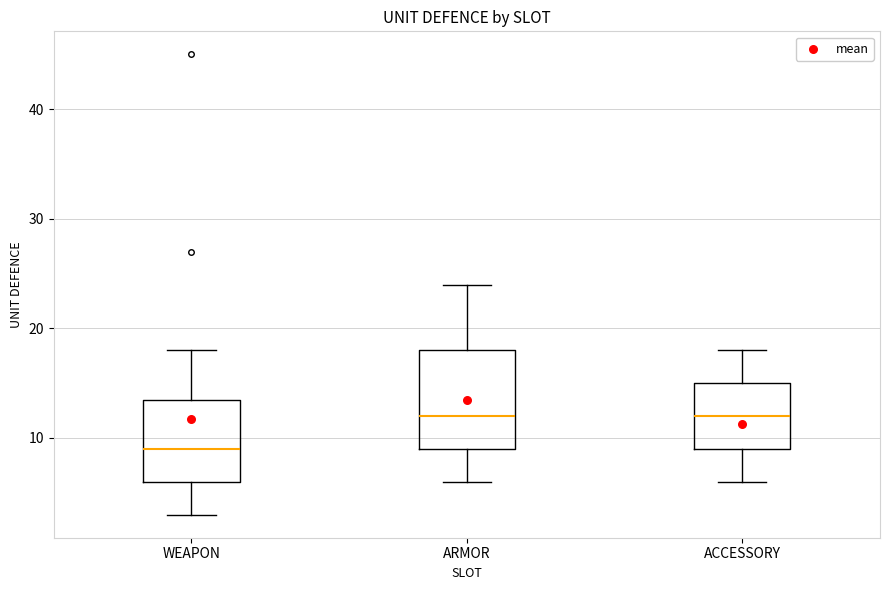

Where does the lower whisker of the box for WEAPON end on the y-axis? The values are not printed on the chart, so give them approximately, as read against the axis.

3